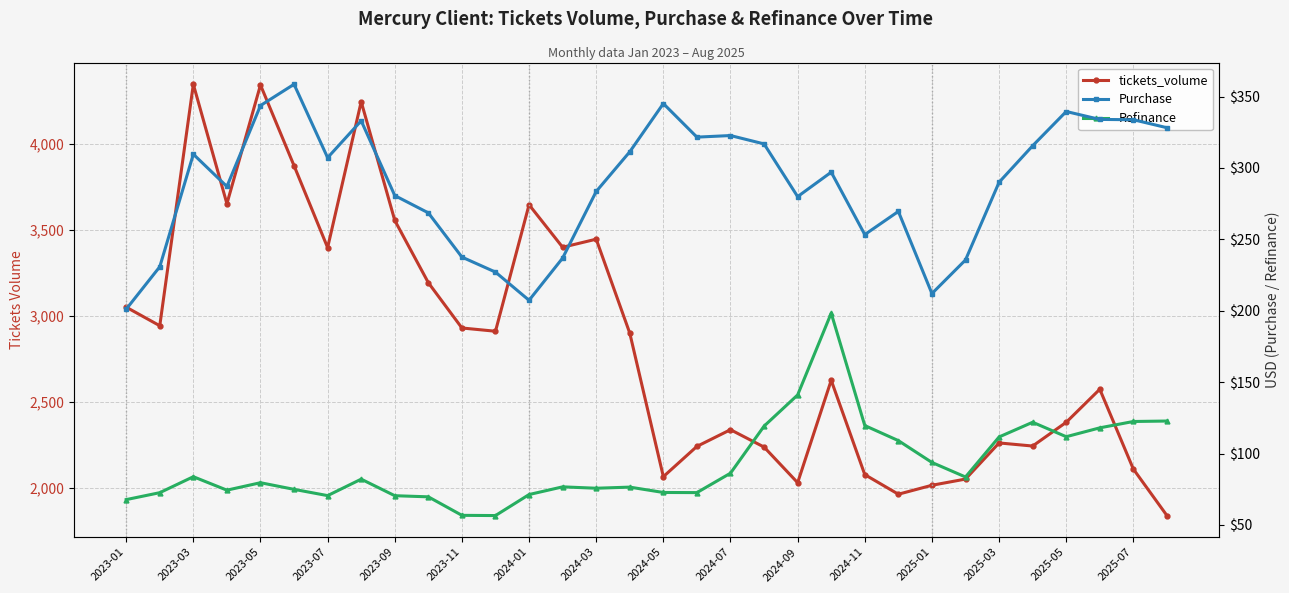

Which series has the widest spread of values?

tickets_volume